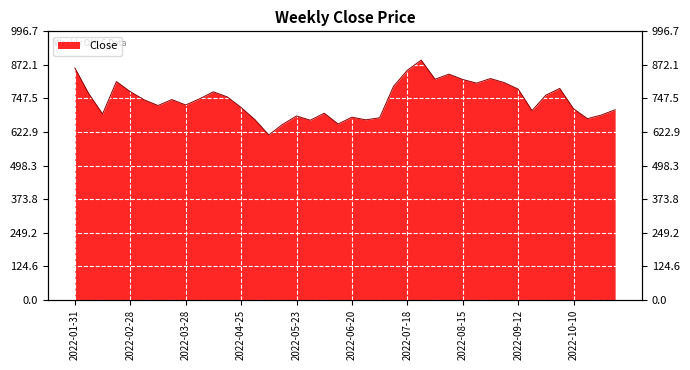

What is the minimum value shown in the chart?

612.2